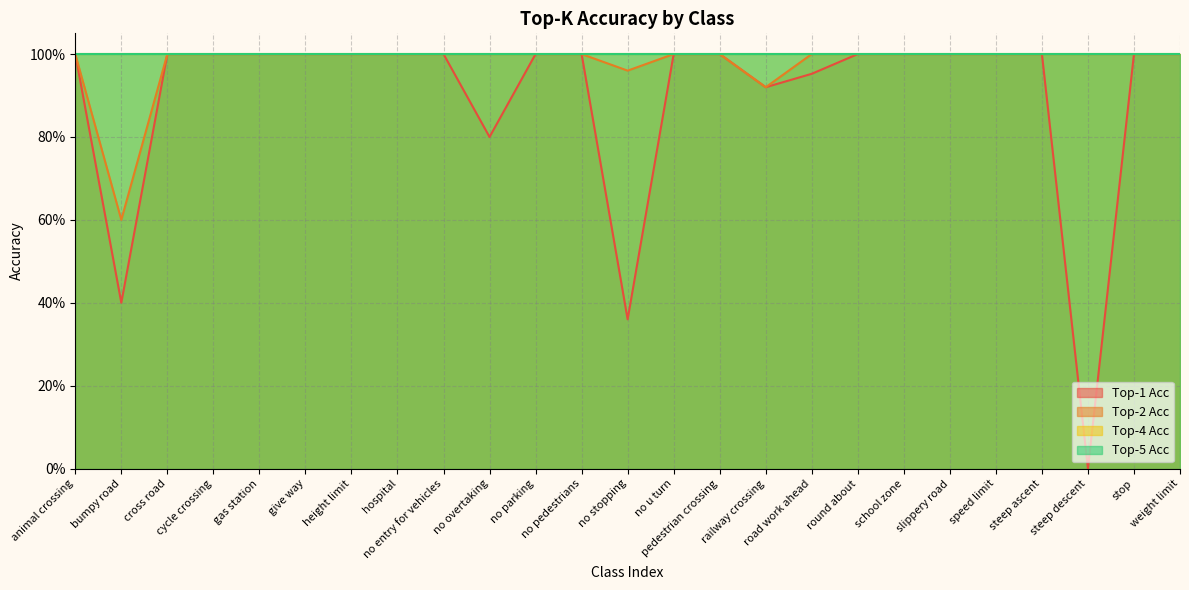

Which series has the largest range (max minus min)?

Top-1 Acc